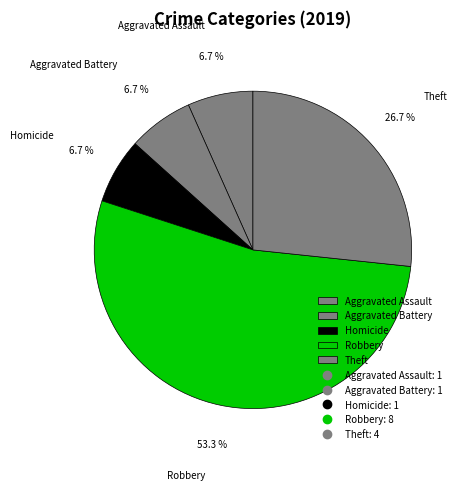

Which category has the biggest portion of the pie?

Robbery